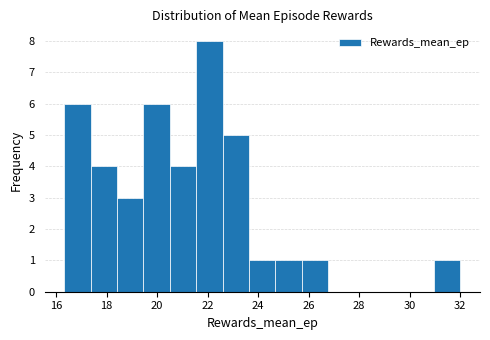

Reading left to right, list every bar in this chart as the range it spans on the x-axis followed by its height. Neither the bar edges nor the heights are printed on the chart, so give them approximately, as read against the axes.

16.4 to 17.4: 6
17.4 to 18.4: 4
18.4 to 19.4: 3
19.4 to 20.6: 6
20.6 to 21.6: 4
21.6 to 22.6: 8
22.6 to 23.6: 5
23.6 to 24.6: 1
24.6 to 25.8: 1
25.8 to 26.8: 1
26.8 to 27.8: 0
27.8 to 28.8: 0
28.8 to 30.0: 0
30.0 to 31.0: 0
31.0 to 32.0: 1